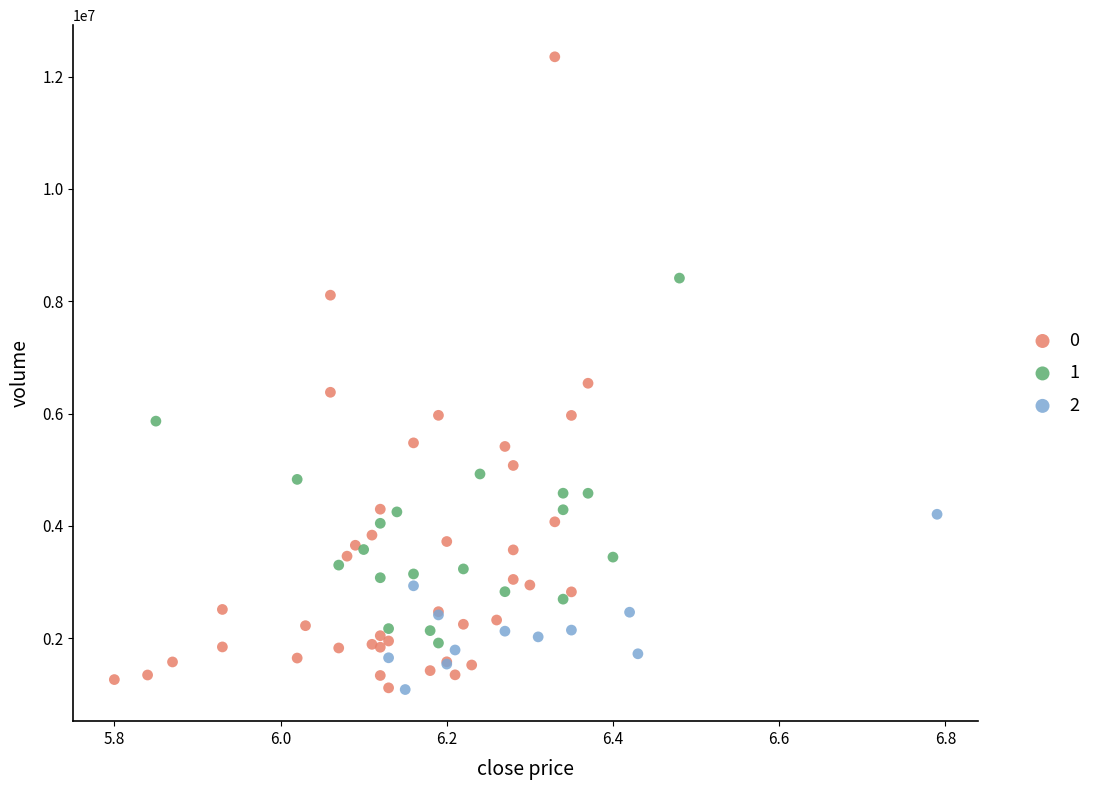

Which series contains the highest Y value?

0